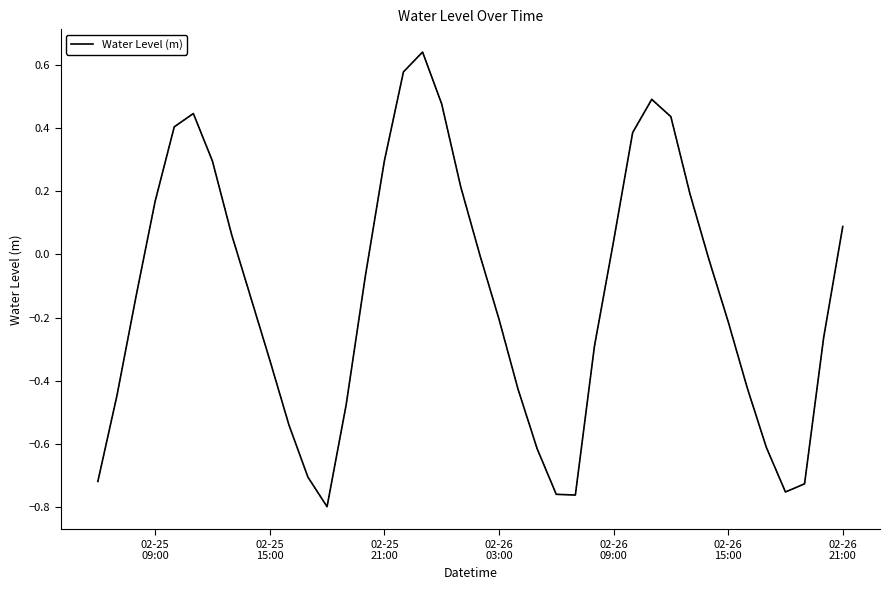

What is the difference between the maximum and minimum values?

1.4